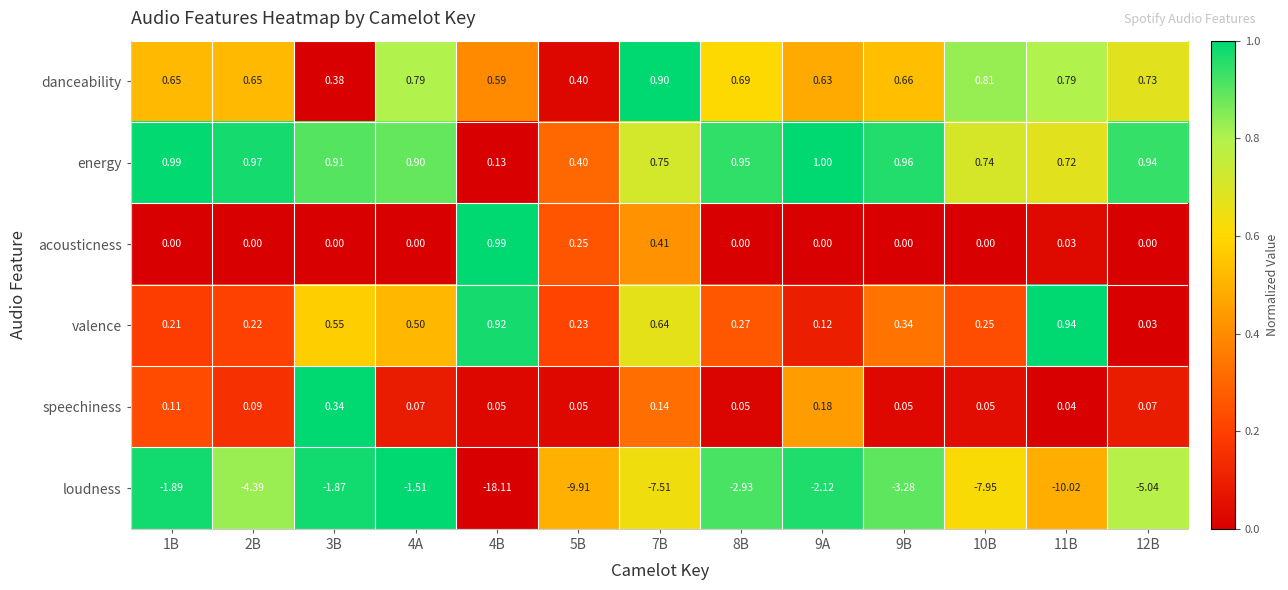

At 10B, list the series in order from largest to smallest.

danceability, energy, valence, speechiness, acousticness, loudness